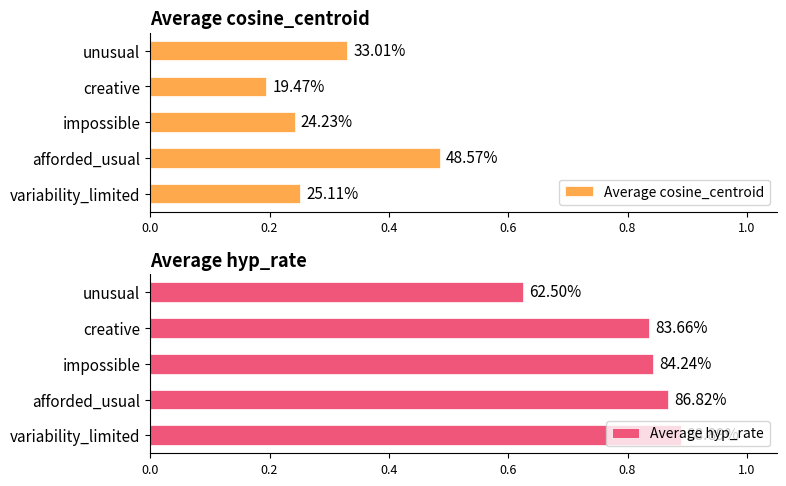

Which series changed the most between impossible and creative?

Average cosine_centroid